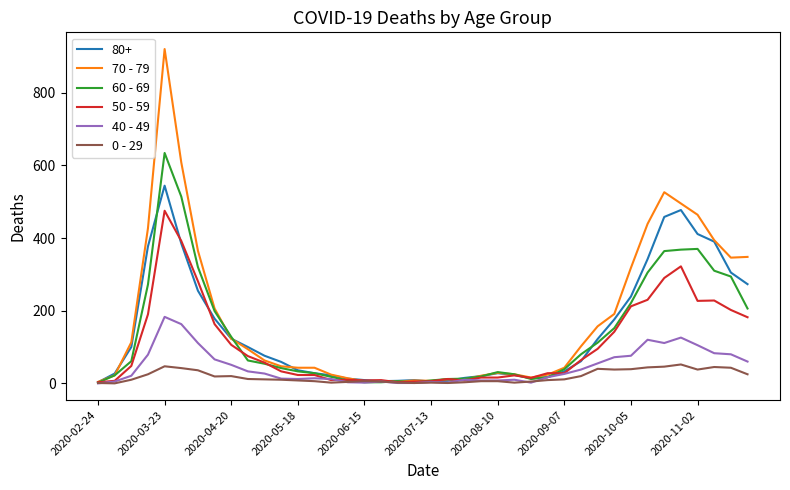

What is the greatest value displayed?

920